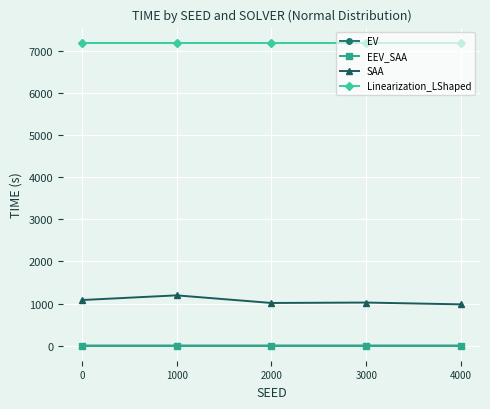

What is the minimum value for SAA?

980.0